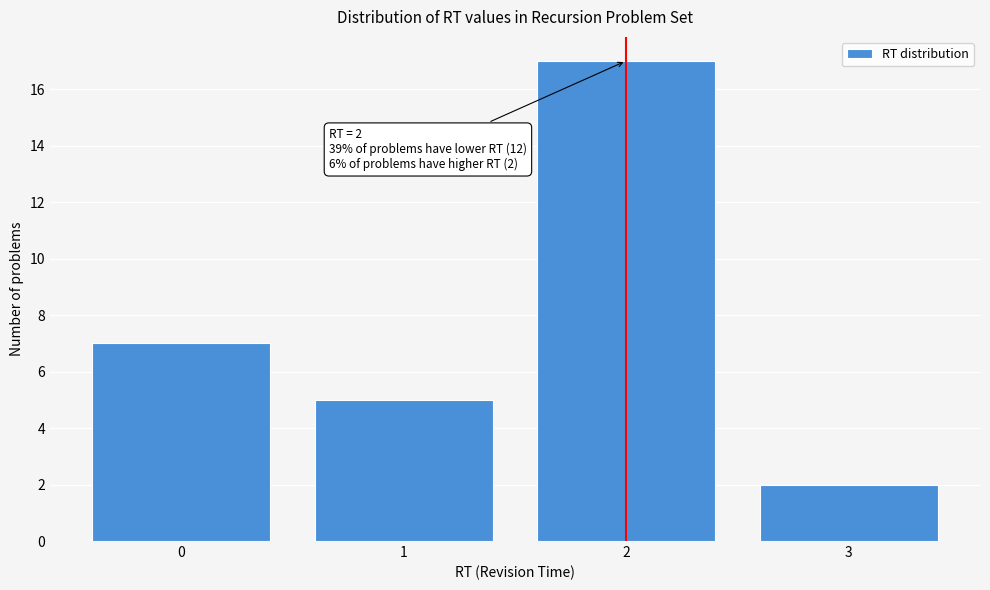

Over which range of the x-axis is the bar tallest?

1.5 to 2.5